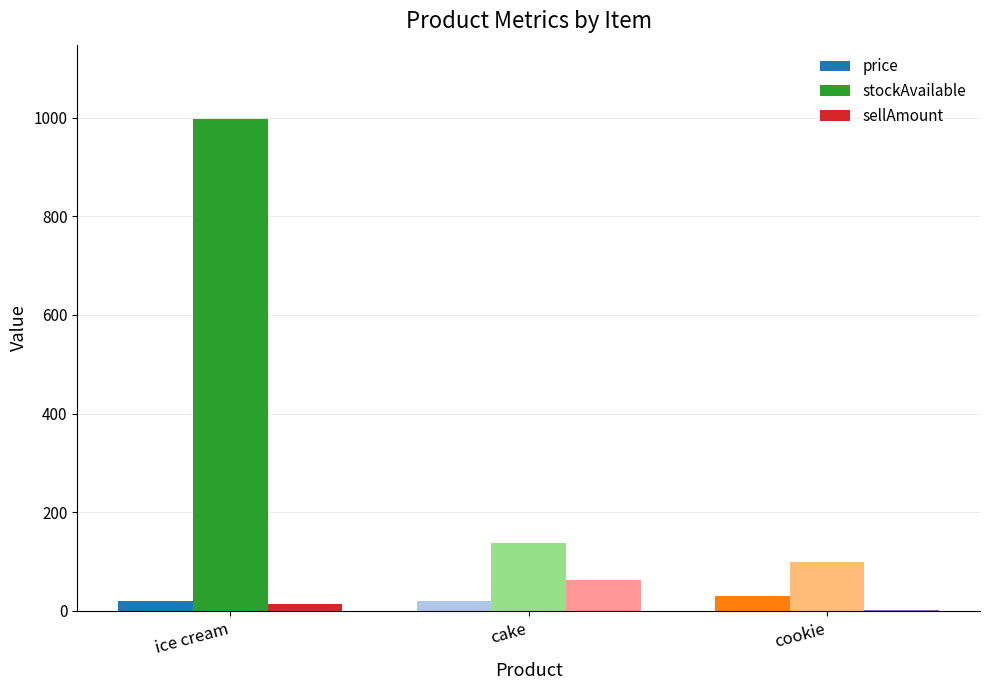

Does the chart contain stacked bars?

No